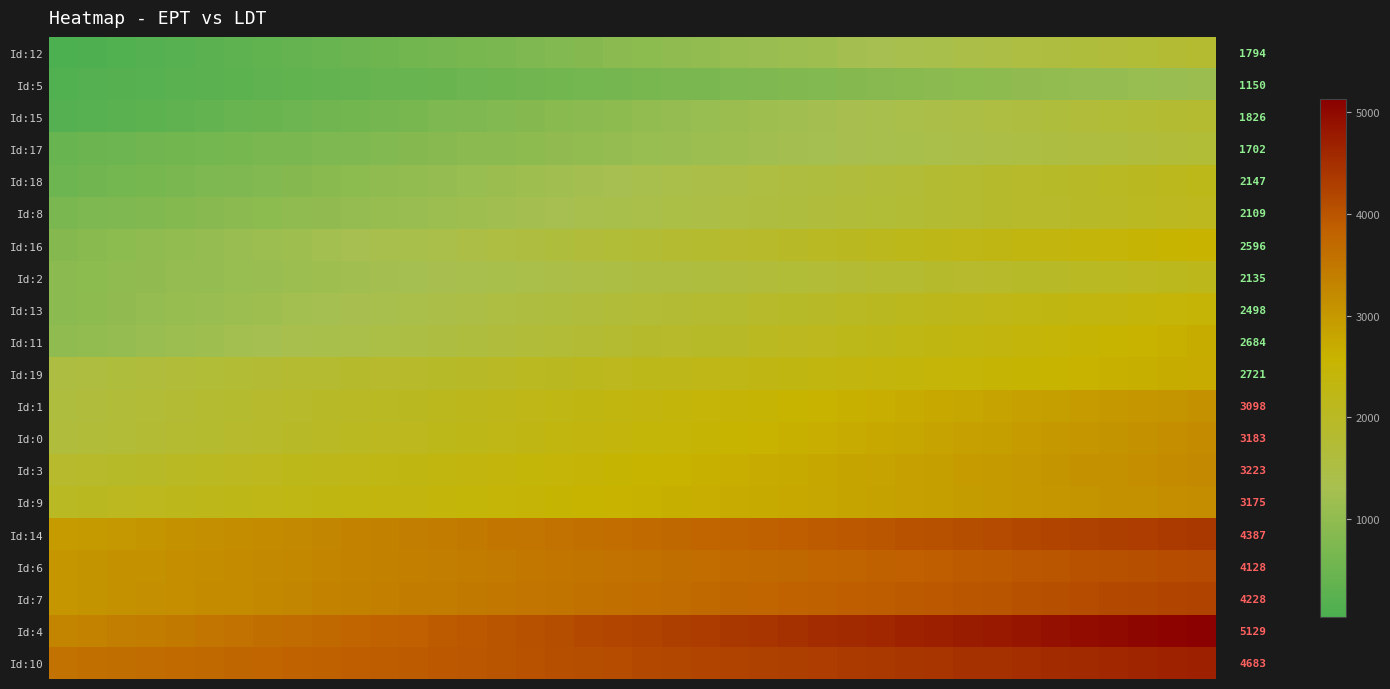

What is the difference between the highest and lowest values at 21?

3596.4